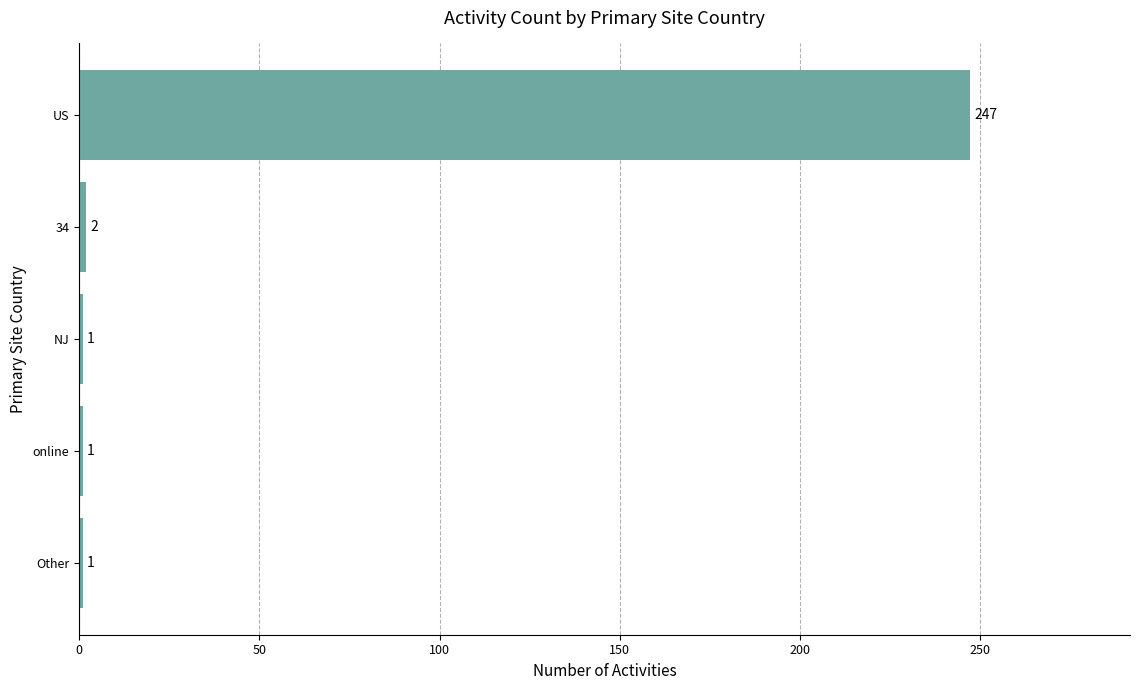

What is the difference between the maximum and minimum values?

246